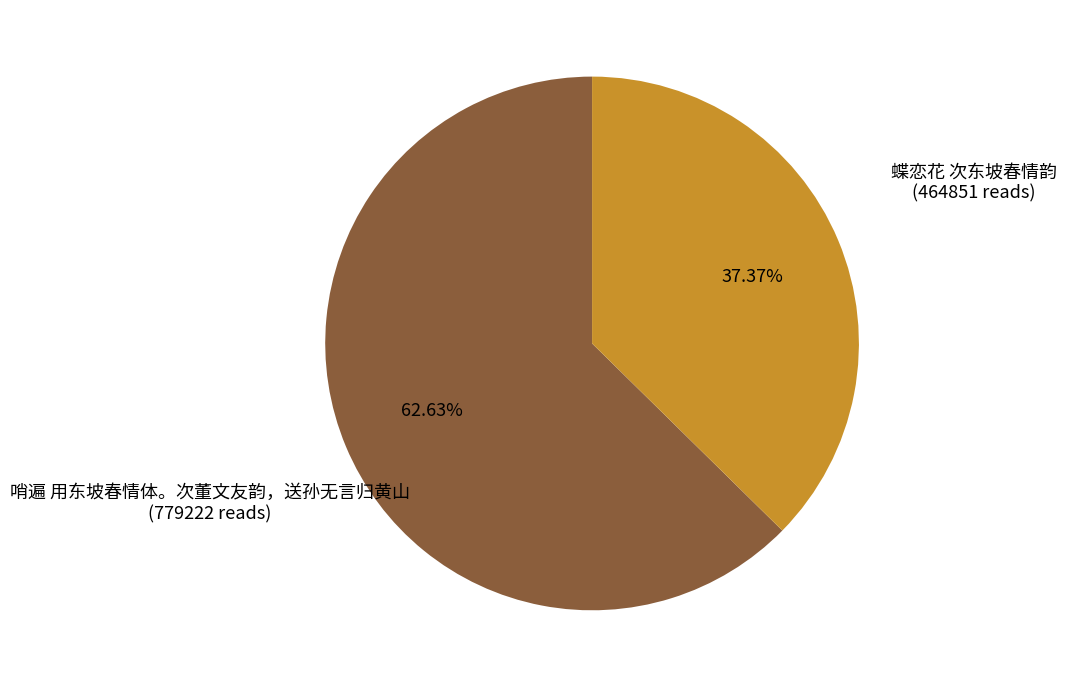

How many segments does this pie chart have?

2